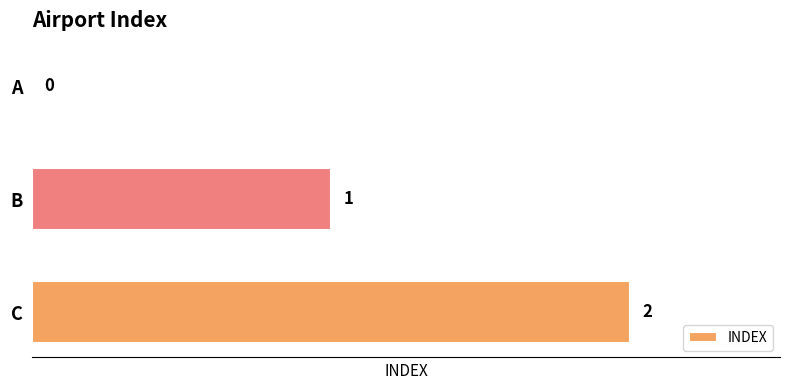

Is it true that the value at B is 2?

False